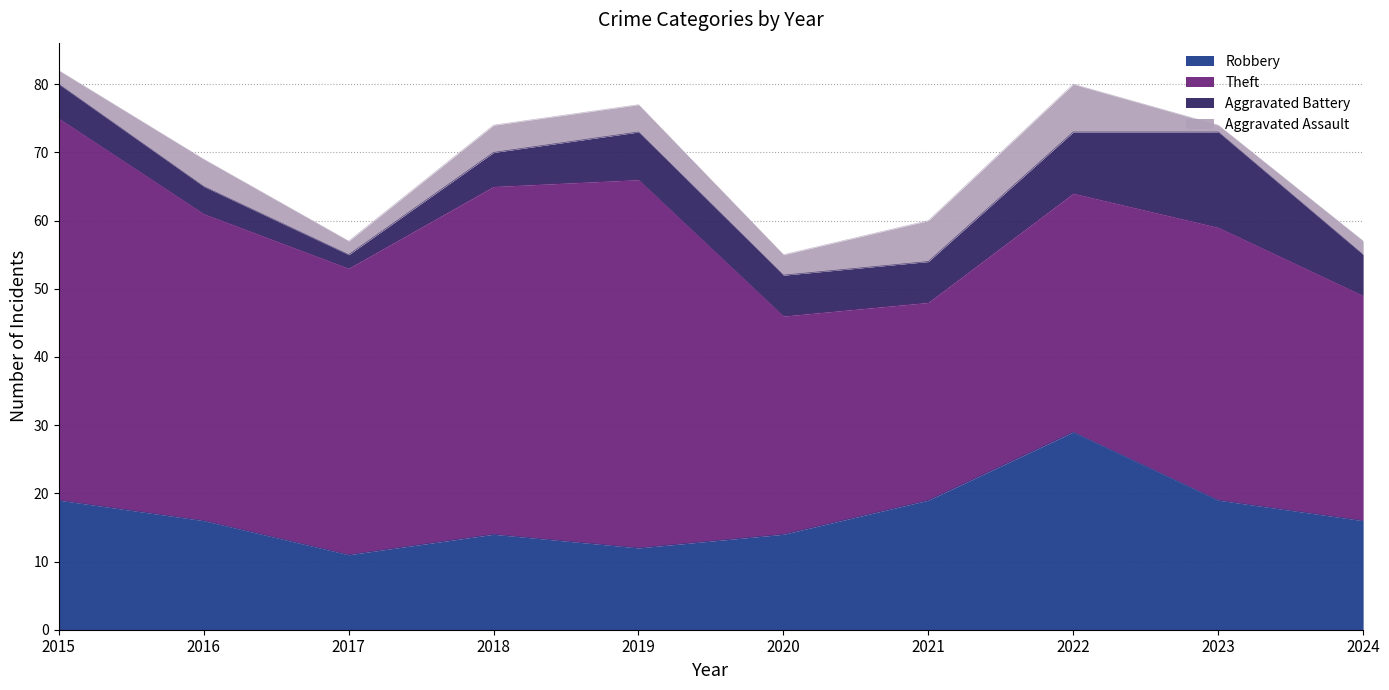

At which label does Aggravated Battery reach its minimum?

2017